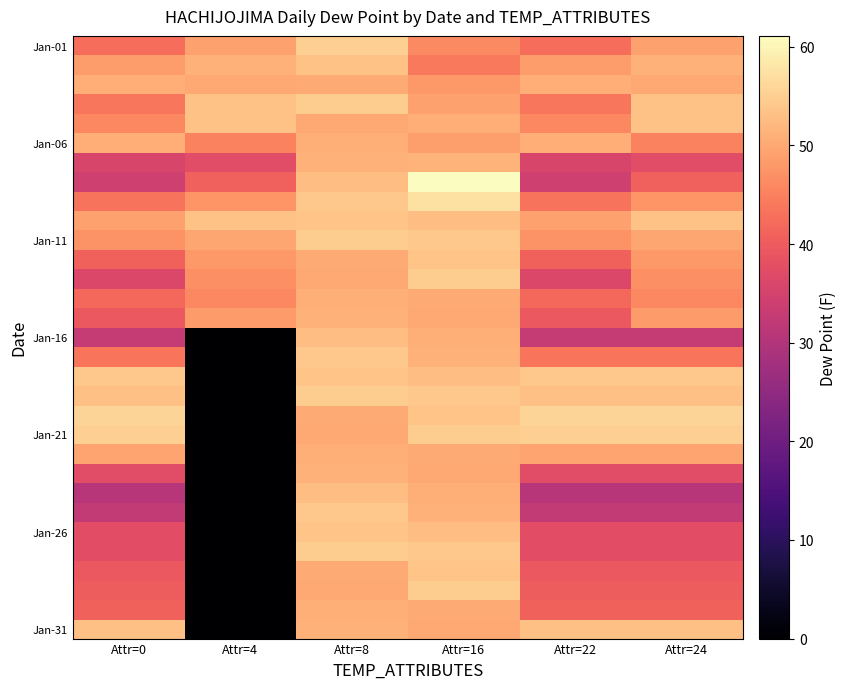

Between Attr=16 and Attr=22, which is larger?

Attr=16